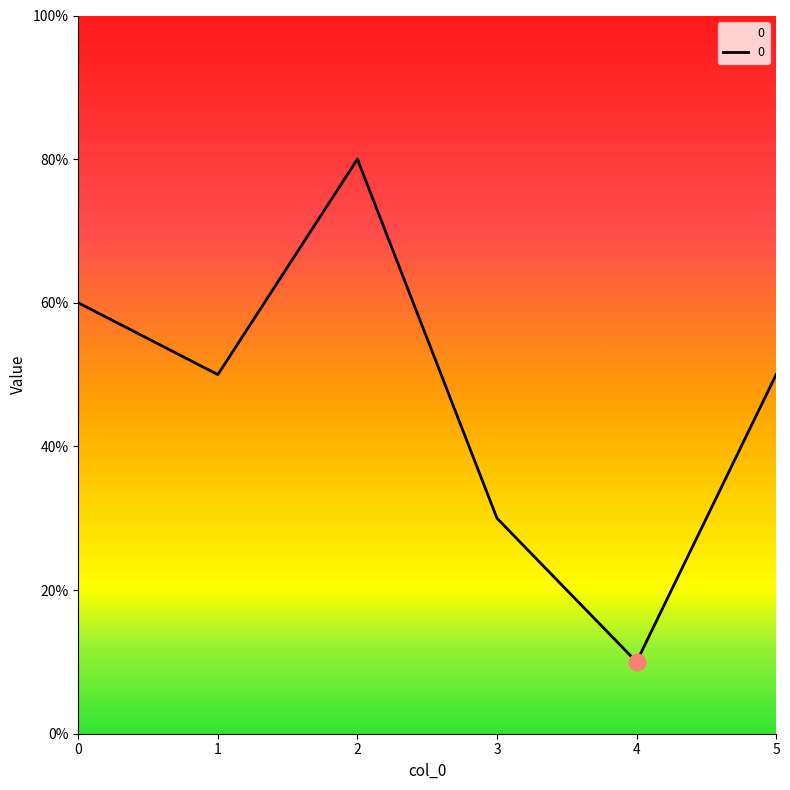

Reading right to left, list all the values displayed in this chart.

5	1	3	8	5	6